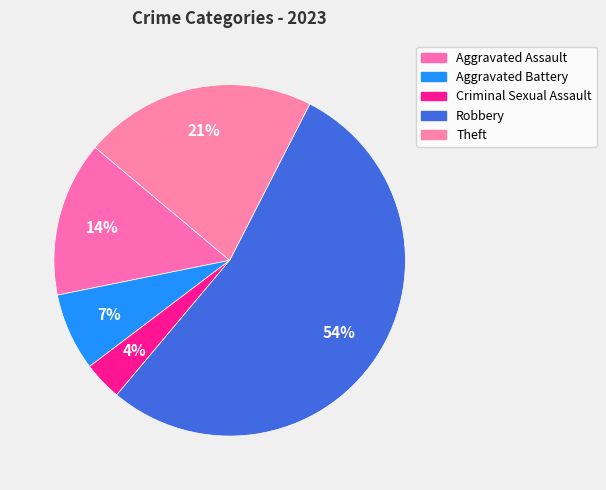

Count the number of slices in the pie.

5